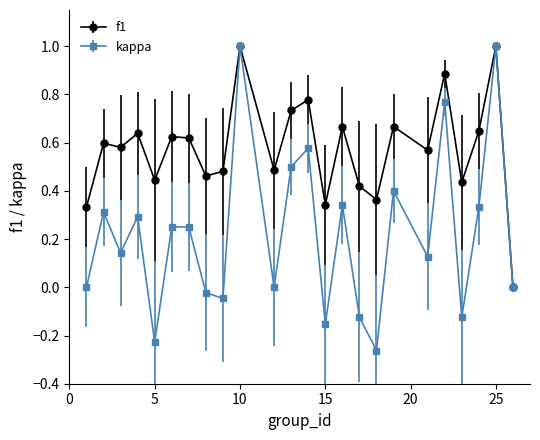

Which series has the largest total across all categories?

f1